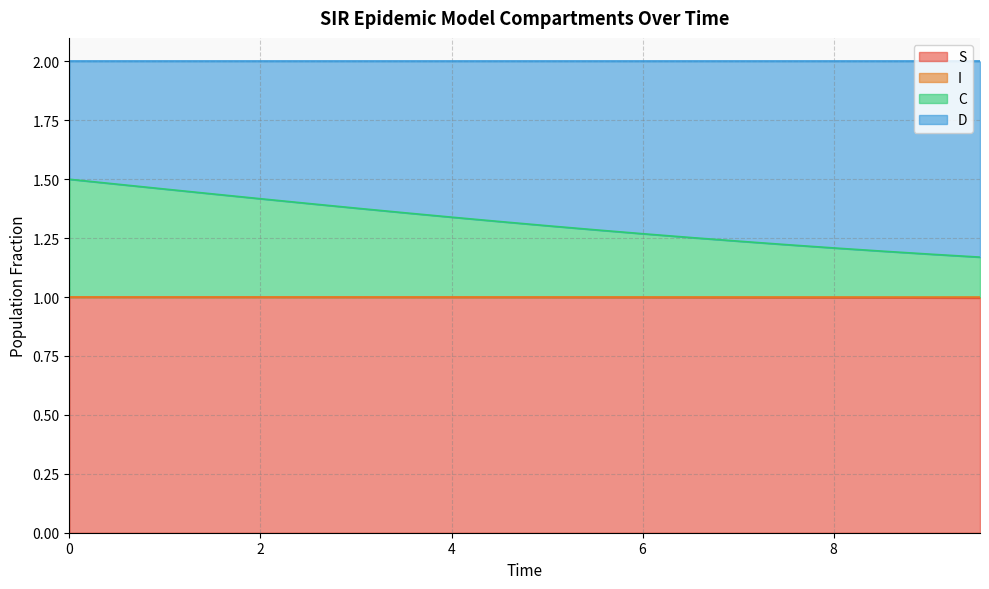

What is the highest value of the S series?

1.0